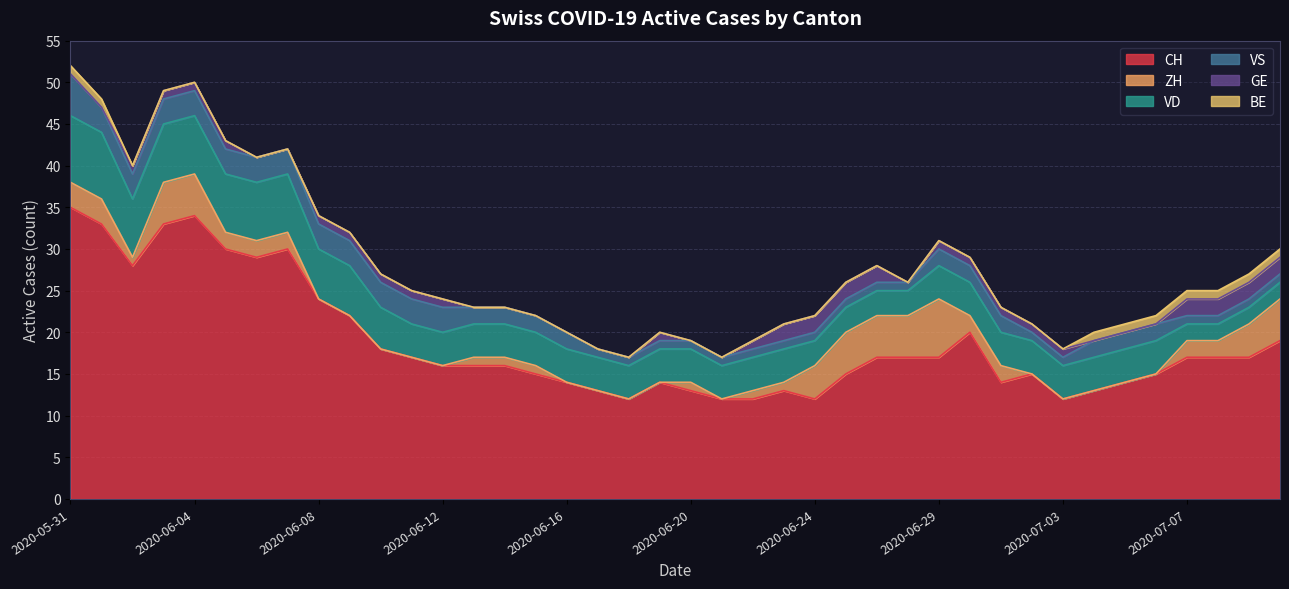

What is the difference between the maximum and minimum values in the ZH series?

7